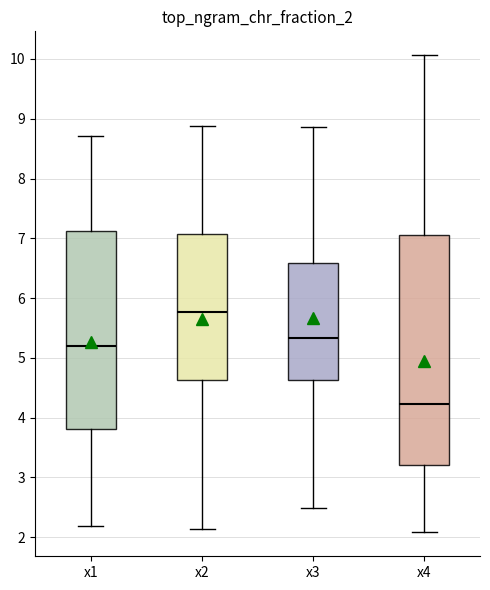

Where does the median line of the box for x2 sit on the y-axis? The values are not printed on the chart, so give them approximately, as read against the axis.

5.8